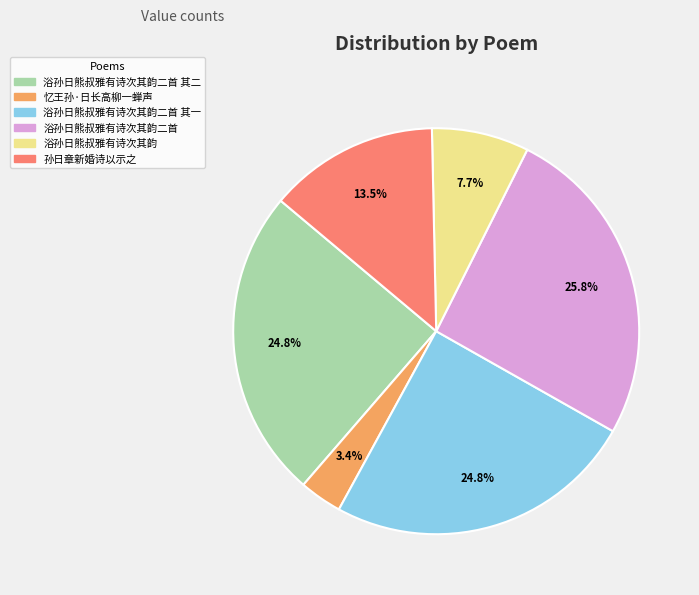

Which category has the smallest portion of the pie?

忆王孙·日长高柳一蝉声